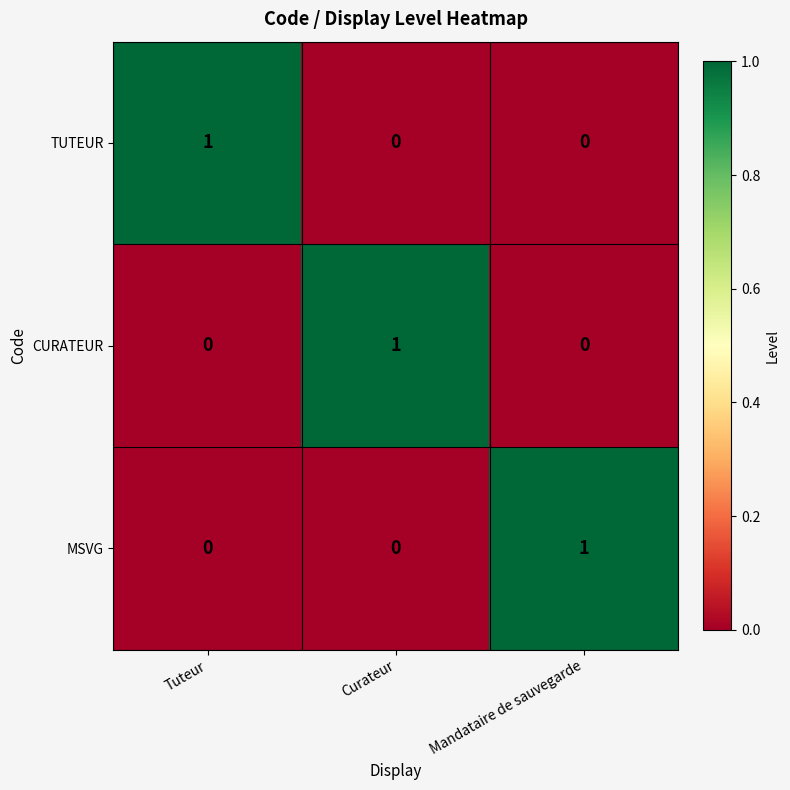

Count the MSVG values in the range 0 to 1.

3